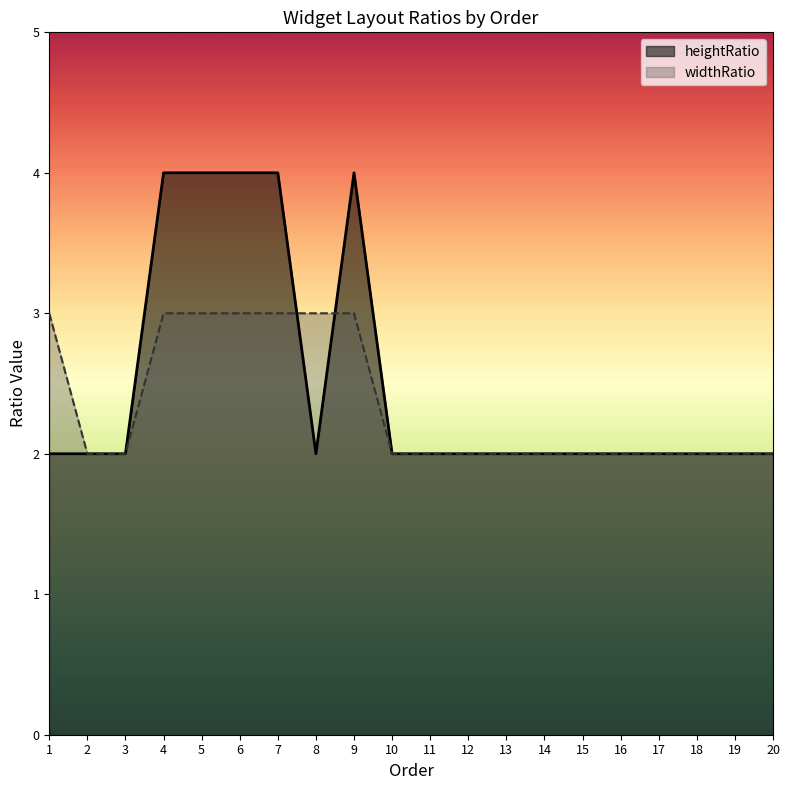

Which series changed the most between 9 and 18?

heightRatio